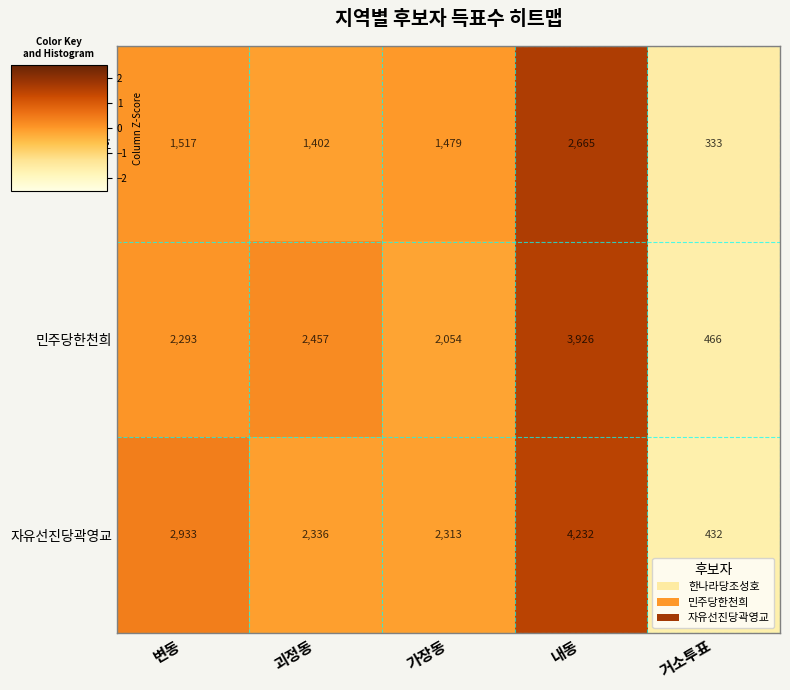

Reading left to right, extract all data points from this chart.

한나라당조성호: 1517	1402	1479	2665	333
민주당한천희: 2293	2457	2054	3926	466
자유선진당곽영교: 2933	2336	2313	4232	432